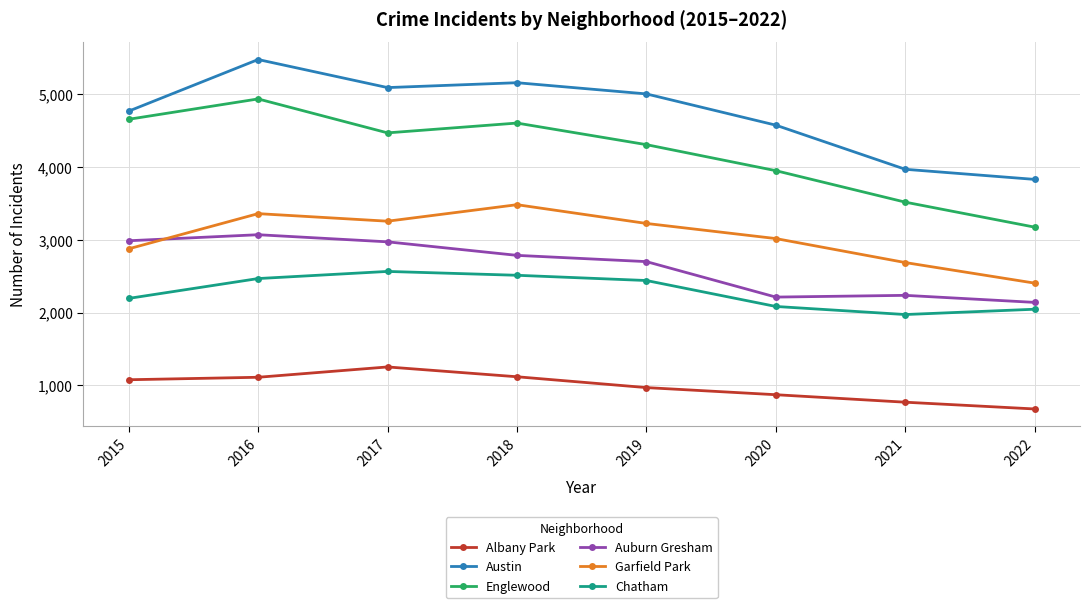

At which label does Austin reach its peak?

2016